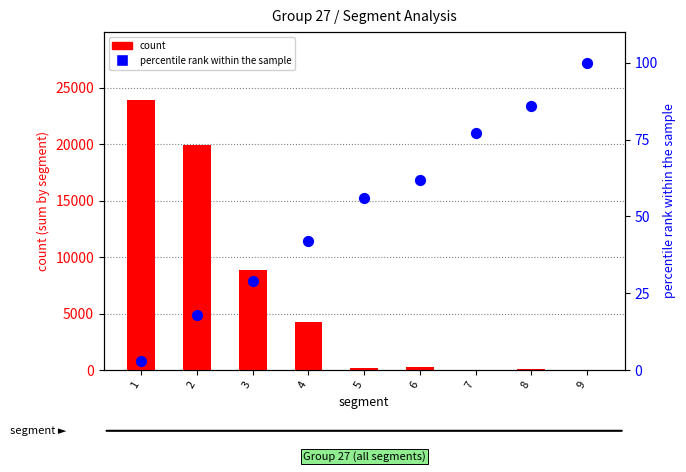

What are all the series names shown in the legend?

count, percentile rank within the sample